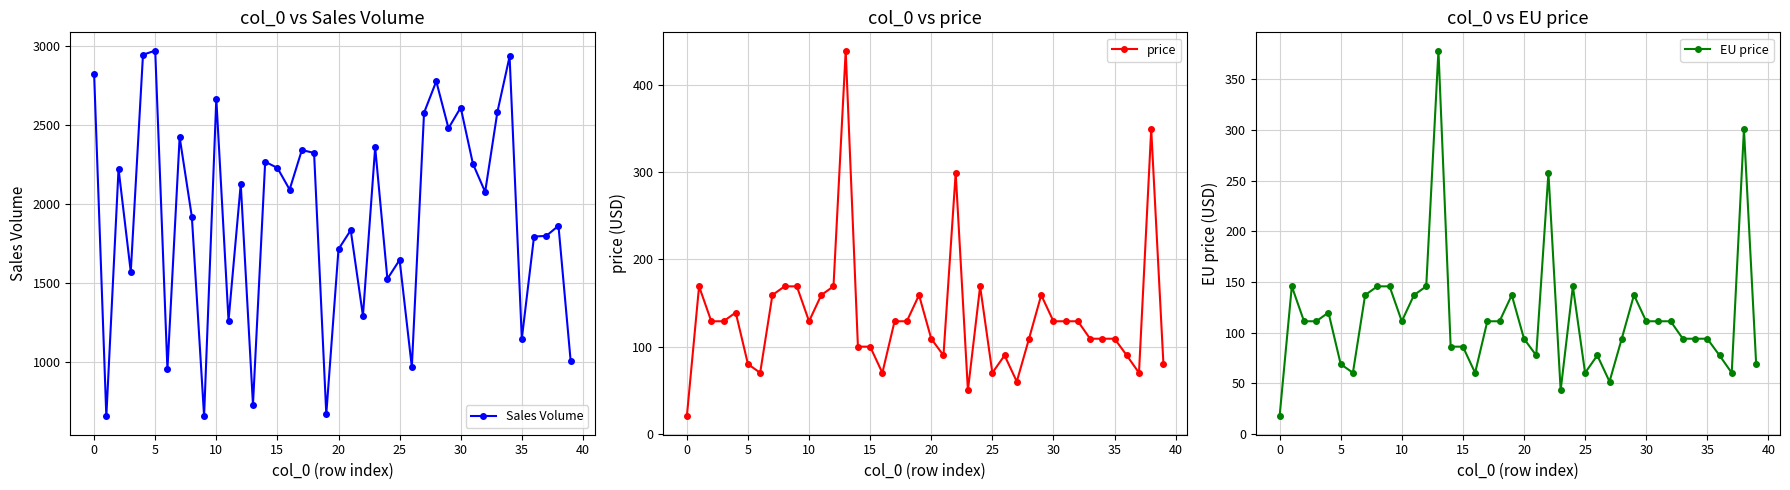

What is the lowest value of the Sales Volume series?

654